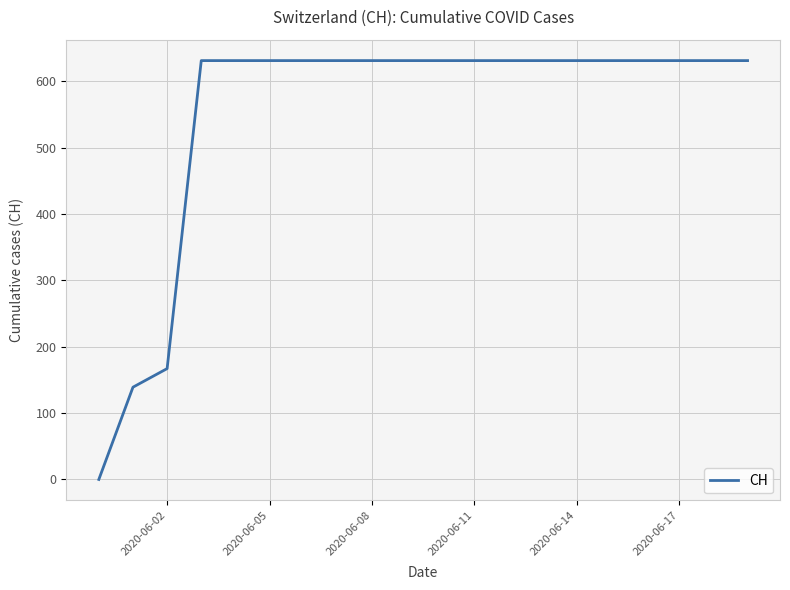

What is the maximum value shown in the chart?

631